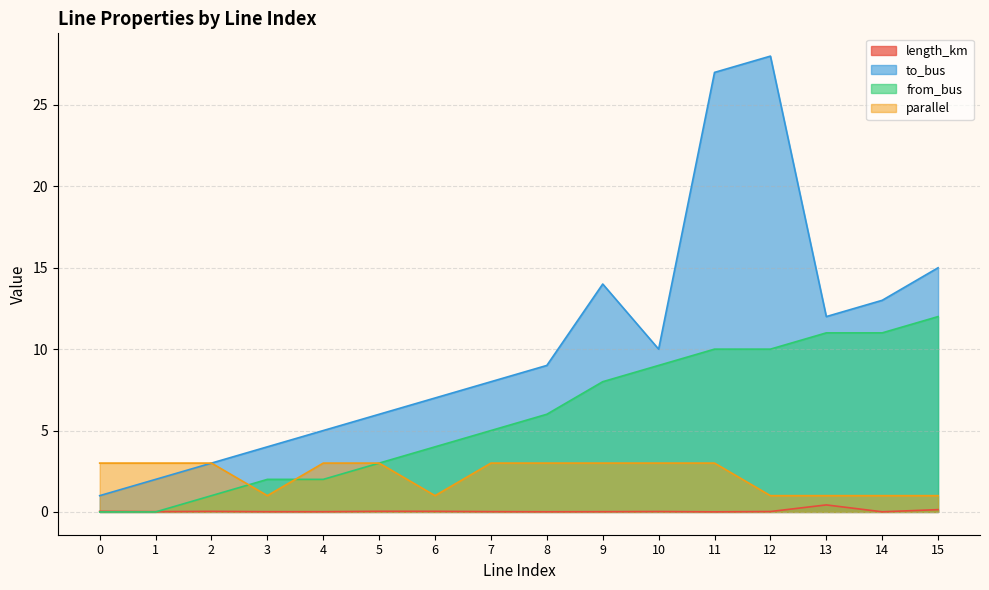

What is the difference between the maximum and second lowest values in the to_bus series?

26.0